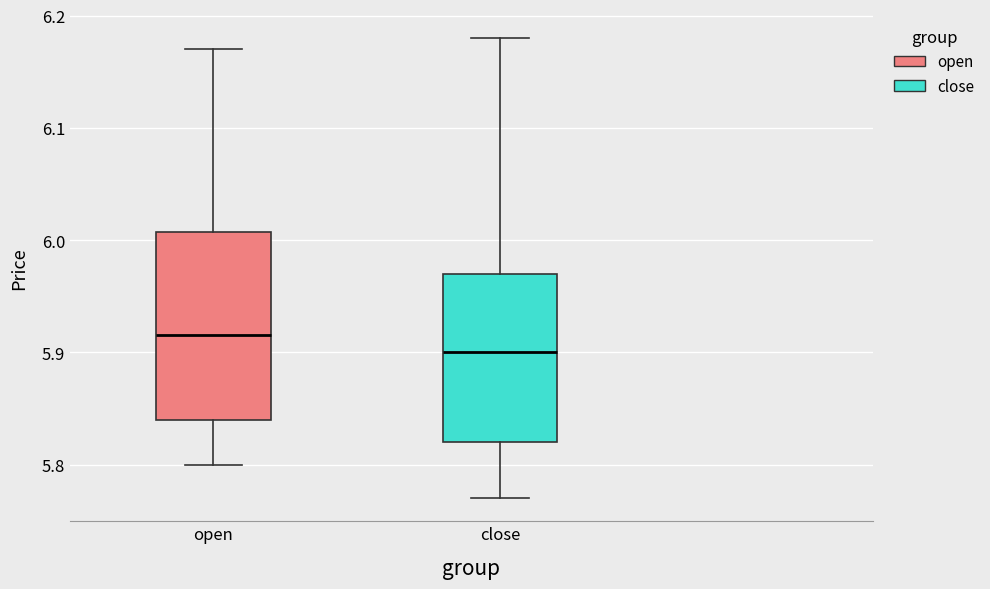

Reading left to right, transcribe this box plot: for each box, give where its median line is, the range the box spans, and where its two whiskers end, as read against the y-axis. The values are not printed on the chart, so give them approximately, as read against the axis.

open: median 5.92, box 5.84 to 6.01, whiskers 5.80 to 6.17
close: median 5.90, box 5.82 to 5.97, whiskers 5.77 to 6.18